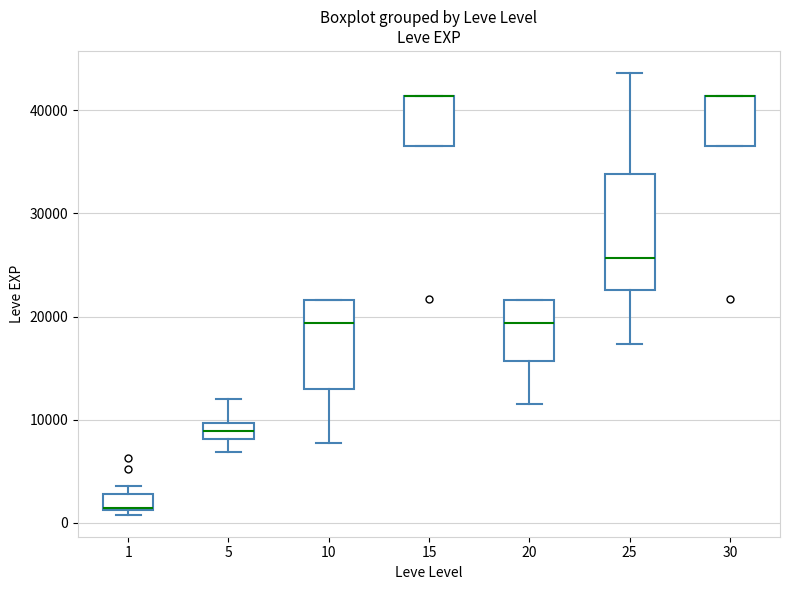

Reading left to right, transcribe this box plot: for each box, give where its median line is, the range the box spans, and where its two whiskers end, as read against the y-axis. The values are not printed on the chart, so give them approximately, as read against the axis.

1: median 1000 (drawn on the box's lower edge), box 1000 to 3000, whiskers 1000 (just below the box's lower edge) to 4000
5: median 9000, box 8000 to 10000, whiskers 7000 to 12000
10: median 19000, box 13000 to 22000, whiskers 8000 to 22000
15: median 41000 (drawn on the box's upper edge), box 36000 to 41000, whiskers 36000 to 41000
20: median 19000, box 16000 to 22000, whiskers 12000 to 22000
25: median 26000, box 23000 to 34000, whiskers 17000 to 44000
30: median 41000 (drawn on the box's upper edge), box 36000 to 41000, whiskers 36000 to 41000